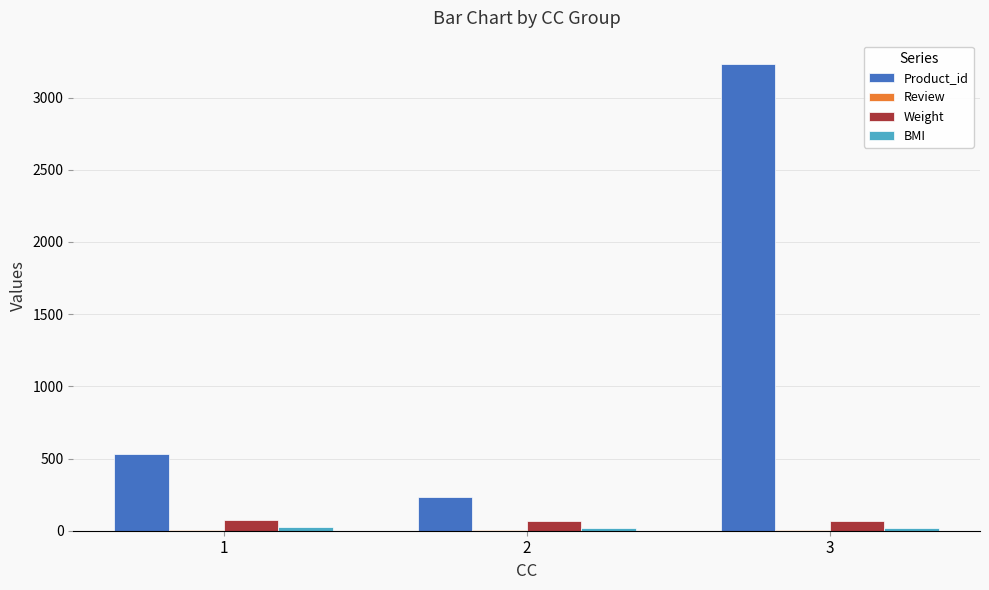

At which category is the sum across all series the highest?

3